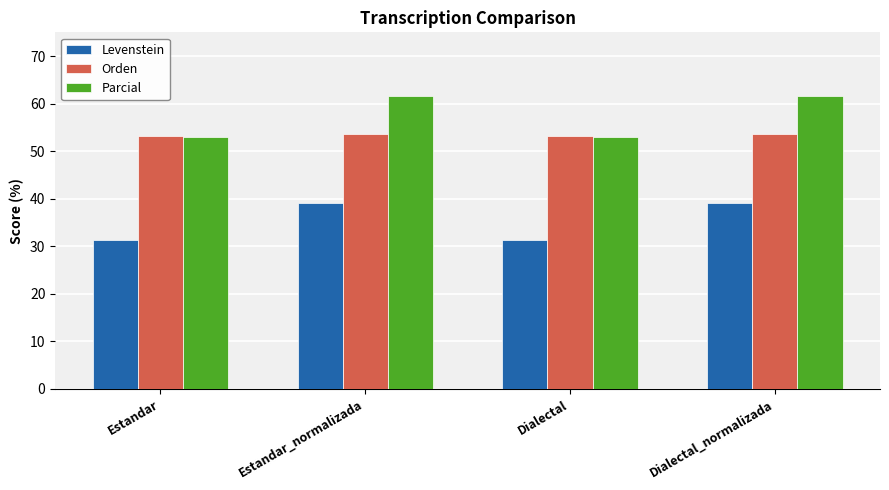

What are all the series names shown in the legend?

Levenstein, Orden, Parcial